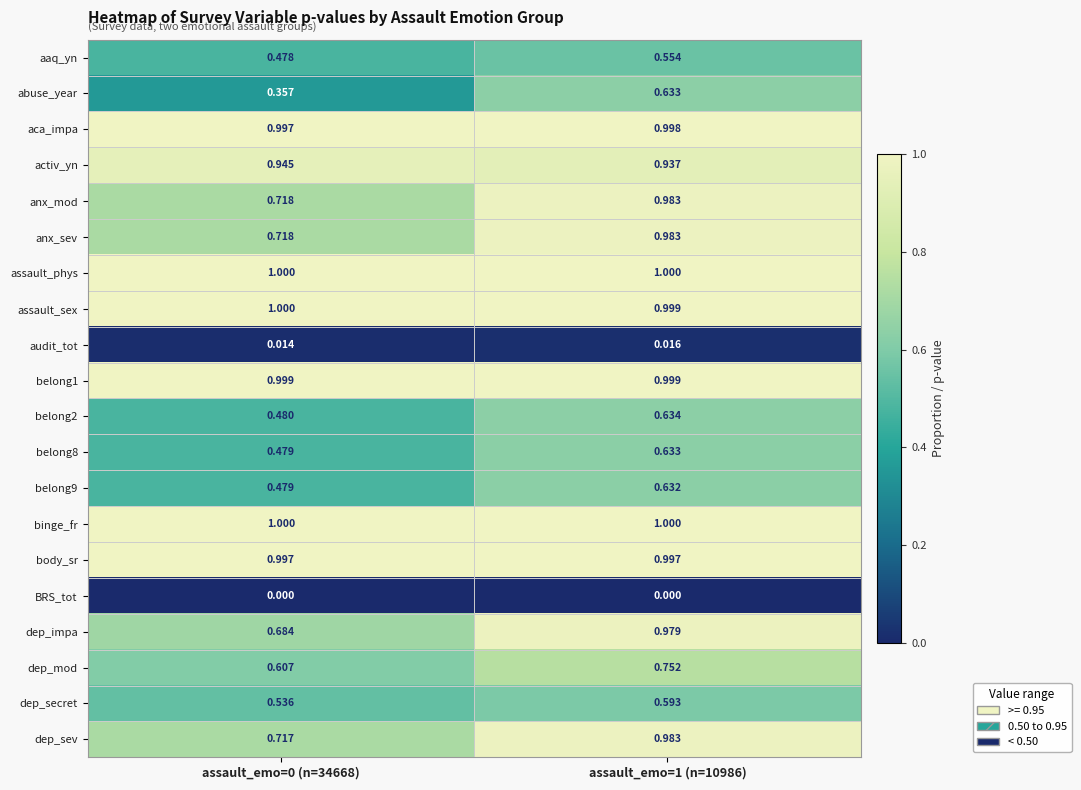

Which series has the largest range (max minus min)?

dep_impa